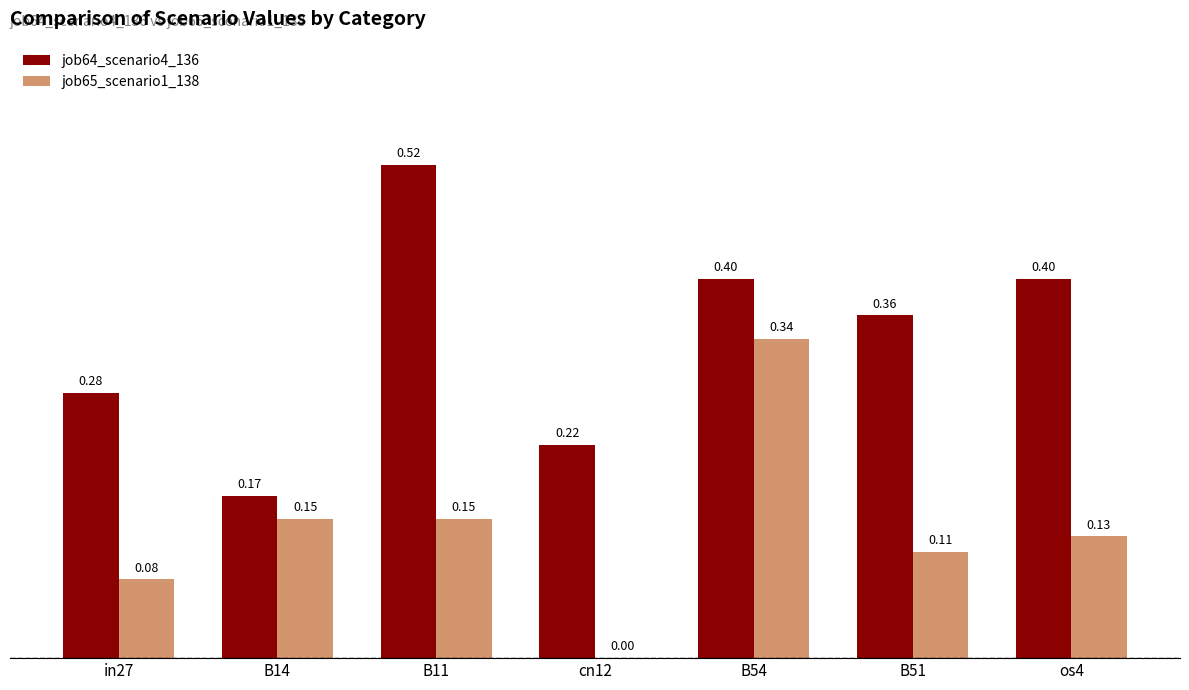

Between B54 and os4, which series saw the biggest shift?

job65_scenario1_138